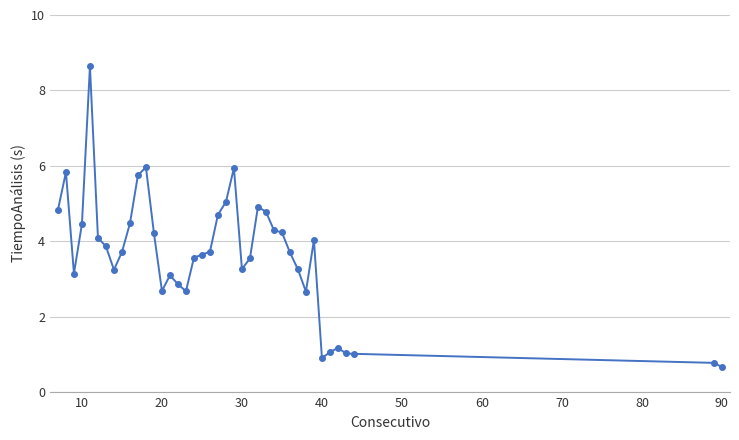

What is the difference between the maximum and minimum values?

8.0